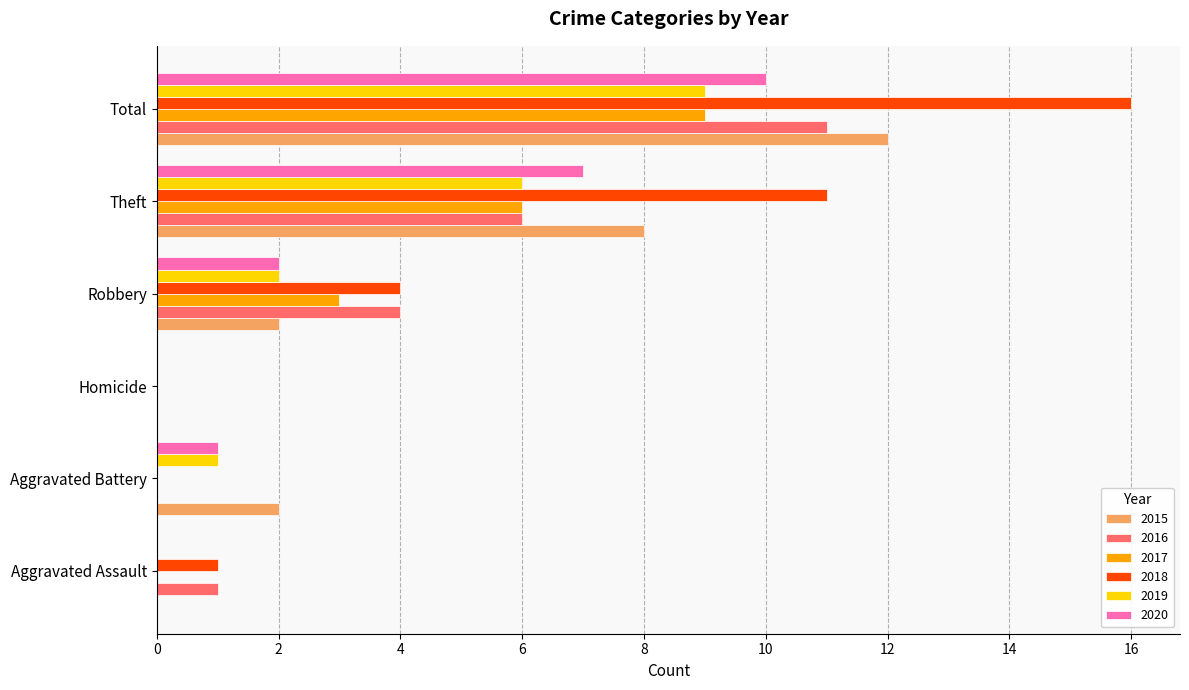

What is the total value across all series at Theft?

44